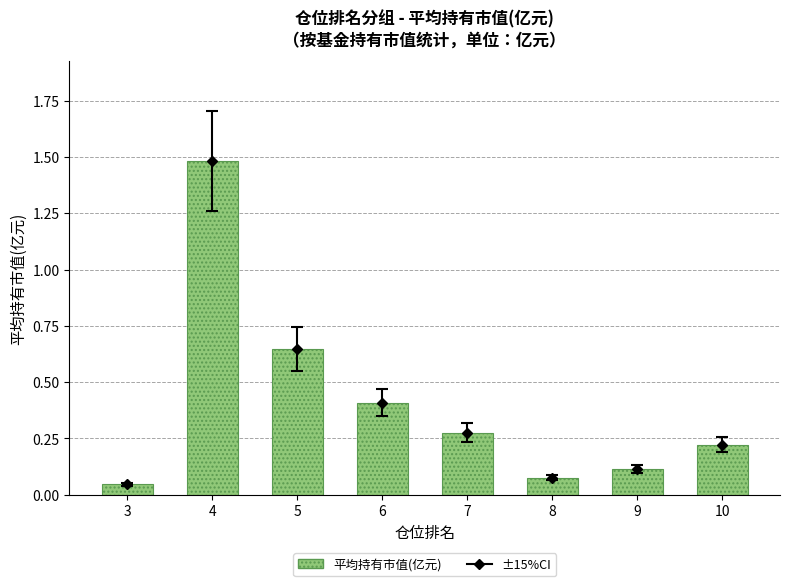

What is the change in value from 4 to 7?

-1.2